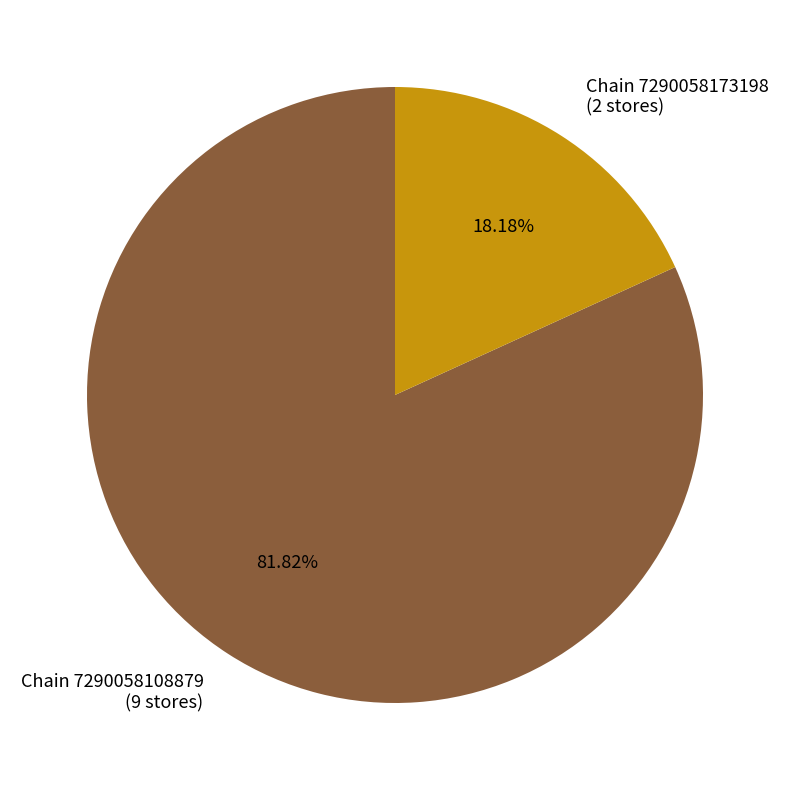

Rank the categories by value from lowest to highest.

Chain 7290058173198 (2 stores), Chain 7290058108879 (9 stores)